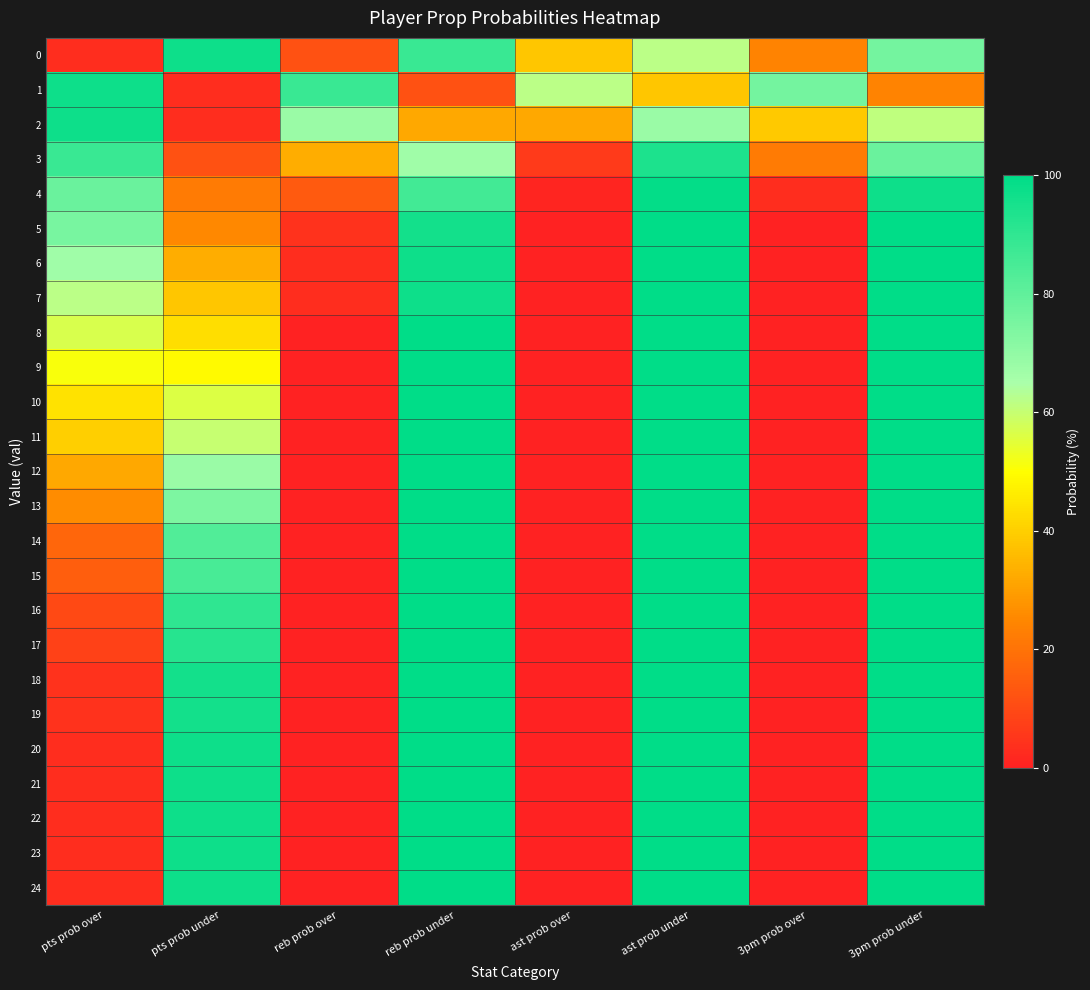

Reading right to left, extract all data points from this chart.

0: 3pm prob under=76	3pm prob over=24	ast prob under=62	ast prob over=38	reb prob under=88	reb prob over=12	pts prob under=97	pts prob over=3
1: 3pm prob under=24	3pm prob over=76	ast prob under=38	ast prob over=62	reb prob under=12	reb prob over=88	pts prob under=3	pts prob over=97
2: 3pm prob under=61	3pm prob over=39	ast prob under=68	ast prob over=32	reb prob under=32	reb prob over=68	pts prob under=3	pts prob over=97
3: 3pm prob under=78	3pm prob over=22	ast prob under=94	ast prob over=6	reb prob under=67	reb prob over=33	pts prob under=12	pts prob over=88
4: 3pm prob under=97	3pm prob over=3	ast prob under=99	ast prob over=1	reb prob under=86	reb prob over=14	pts prob under=22	pts prob over=78
5: 3pm prob under=100	3pm prob over=0	ast prob under=100	ast prob over=0	reb prob under=96	reb prob over=4	pts prob under=25	pts prob over=75
6: 3pm prob under=100	3pm prob over=0	ast prob under=100	ast prob over=0	reb prob under=97	reb prob over=3	pts prob under=33	pts prob over=67
7: 3pm prob under=100	3pm prob over=0	ast prob under=100	ast prob over=0	reb prob under=97	reb prob over=3	pts prob under=38	pts prob over=62
8: 3pm prob under=100	3pm prob over=0	ast prob under=100	ast prob over=0	reb prob under=100	reb prob over=0	pts prob under=43	pts prob over=57
9: 3pm prob under=100	3pm prob over=0	ast prob under=100	ast prob over=0	reb prob under=100	reb prob over=0	pts prob under=49	pts prob over=51
10: 3pm prob under=100	3pm prob over=0	ast prob under=100	ast prob over=0	reb prob under=100	reb prob over=0	pts prob under=56	pts prob over=44
11: 3pm prob under=100	3pm prob over=0	ast prob under=100	ast prob over=0	reb prob under=100	reb prob over=0	pts prob under=60	pts prob over=40
12: 3pm prob under=100	3pm prob over=0	ast prob under=100	ast prob over=0	reb prob under=100	reb prob over=0	pts prob under=68	pts prob over=32
13: 3pm prob under=100	3pm prob over=0	ast prob under=100	ast prob over=0	reb prob under=100	reb prob over=0	pts prob under=74	pts prob over=26
14: 3pm prob under=100	3pm prob over=0	ast prob under=100	ast prob over=0	reb prob under=100	reb prob over=0	pts prob under=83	pts prob over=17
15: 3pm prob under=100	3pm prob over=0	ast prob under=100	ast prob over=0	reb prob under=100	reb prob over=0	pts prob under=85	pts prob over=15
16: 3pm prob under=100	3pm prob over=0	ast prob under=100	ast prob over=0	reb prob under=100	reb prob over=0	pts prob under=90	pts prob over=10
17: 3pm prob under=100	3pm prob over=0	ast prob under=100	ast prob over=0	reb prob under=100	reb prob over=0	pts prob under=92	pts prob over=8
18: 3pm prob under=100	3pm prob over=0	ast prob under=100	ast prob over=0	reb prob under=100	reb prob over=0	pts prob under=96	pts prob over=4
19: 3pm prob under=100	3pm prob over=0	ast prob under=100	ast prob over=0	reb prob under=100	reb prob over=0	pts prob under=96	pts prob over=4
20: 3pm prob under=100	3pm prob over=0	ast prob under=100	ast prob over=0	reb prob under=100	reb prob over=0	pts prob under=97	pts prob over=3
21: 3pm prob under=100	3pm prob over=0	ast prob under=100	ast prob over=0	reb prob under=100	reb prob over=0	pts prob under=97	pts prob over=3
22: 3pm prob under=100	3pm prob over=0	ast prob under=100	ast prob over=0	reb prob under=100	reb prob over=0	pts prob under=97	pts prob over=3
23: 3pm prob under=100	3pm prob over=0	ast prob under=100	ast prob over=0	reb prob under=100	reb prob over=0	pts prob under=97	pts prob over=3
24: 3pm prob under=100	3pm prob over=0	ast prob under=100	ast prob over=0	reb prob under=100	reb prob over=0	pts prob under=97	pts prob over=3